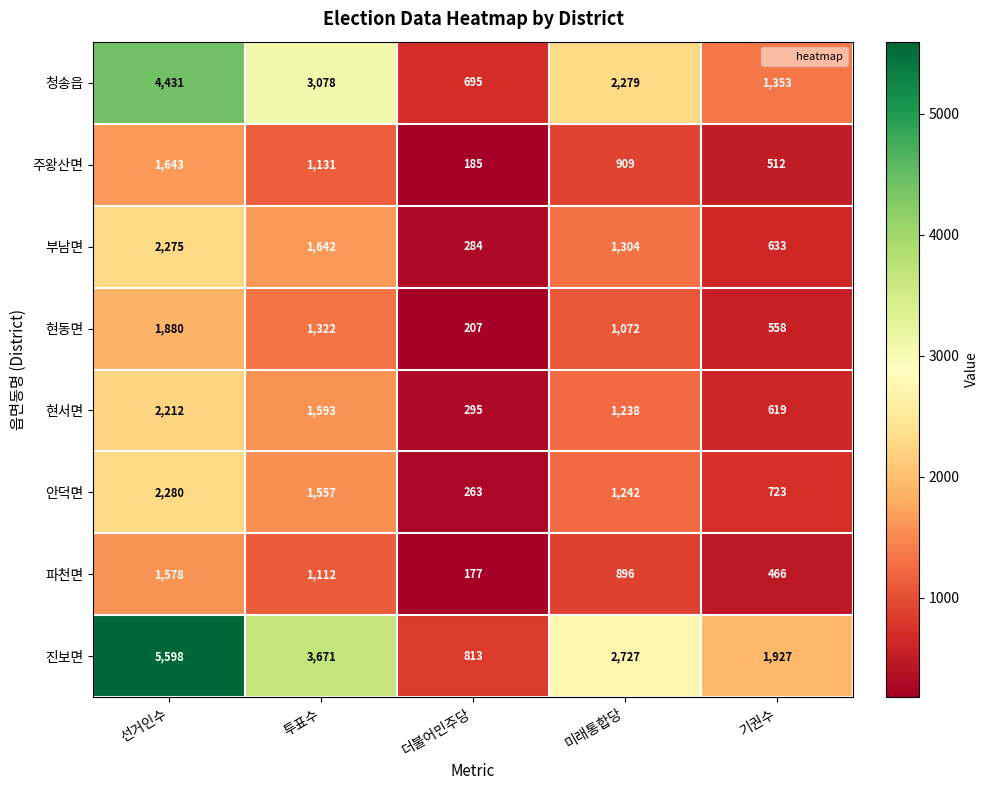

What is the smallest value displayed?

177